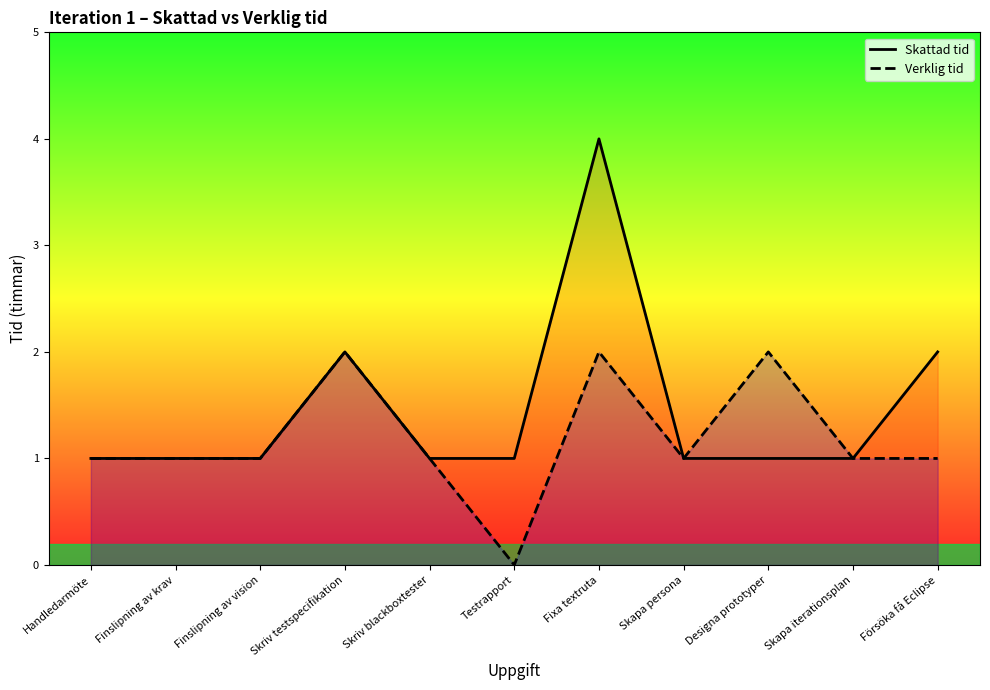

Reading left to right, list all the values displayed in this chart.

Skattad tid: Handledarmöte=1	Finslipning av krav=1	Finslipning av vision=1	Skriv testspecifikation=2	Skriv blackboxtester=1	Testrapport=1	Fixa textruta=4	Skapa persona=1	Designa prototyper=1	Skapa iterationsplan=1	Försöka få Eclipse=2
Verklig tid: Handledarmöte=1	Finslipning av krav=1	Finslipning av vision=1	Skriv testspecifikation=2	Skriv blackboxtester=1	Testrapport=0	Fixa textruta=2	Skapa persona=1	Designa prototyper=2	Skapa iterationsplan=1	Försöka få Eclipse=1